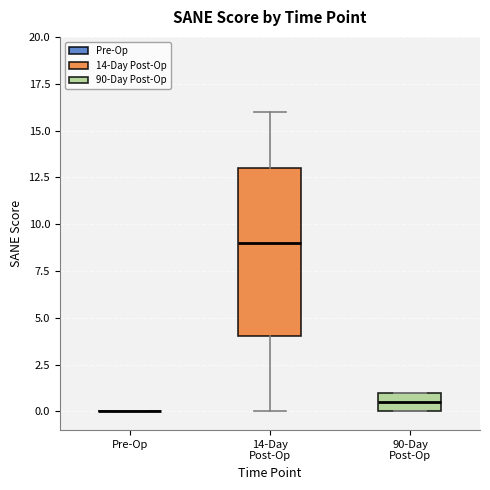

Where is the upper edge of the box for 90-Day Post-Op on the y-axis? The values are not printed on the chart, so give them approximately, as read against the axis.

1.0